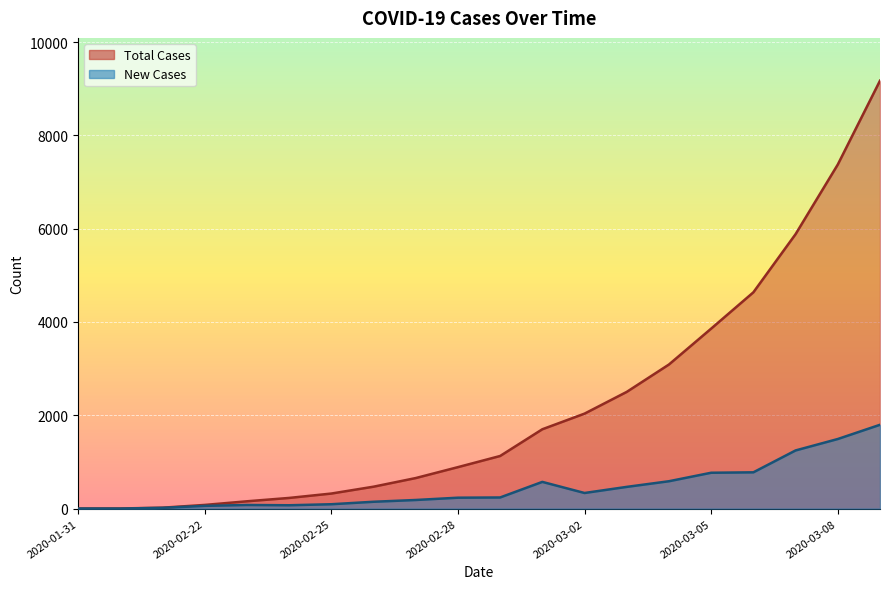

How many data points in Total Cases are above 1128?

9